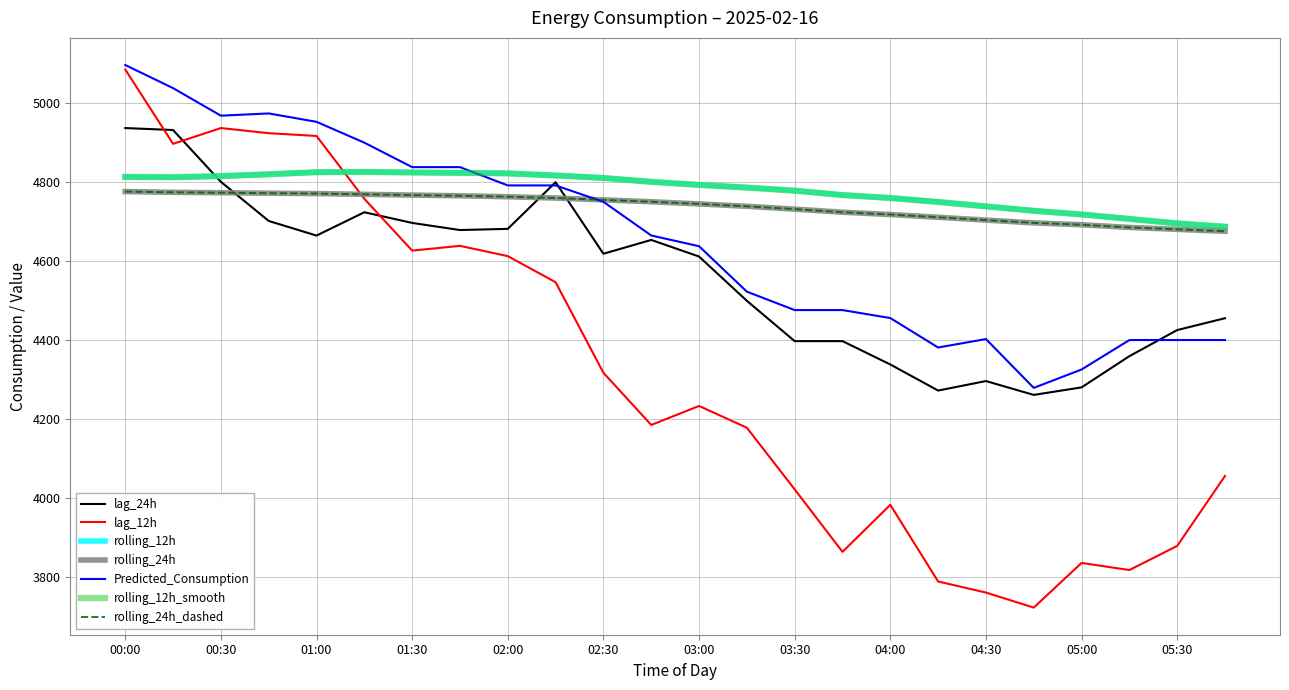

Where does the rolling_24h series first go above 4749?

00:00